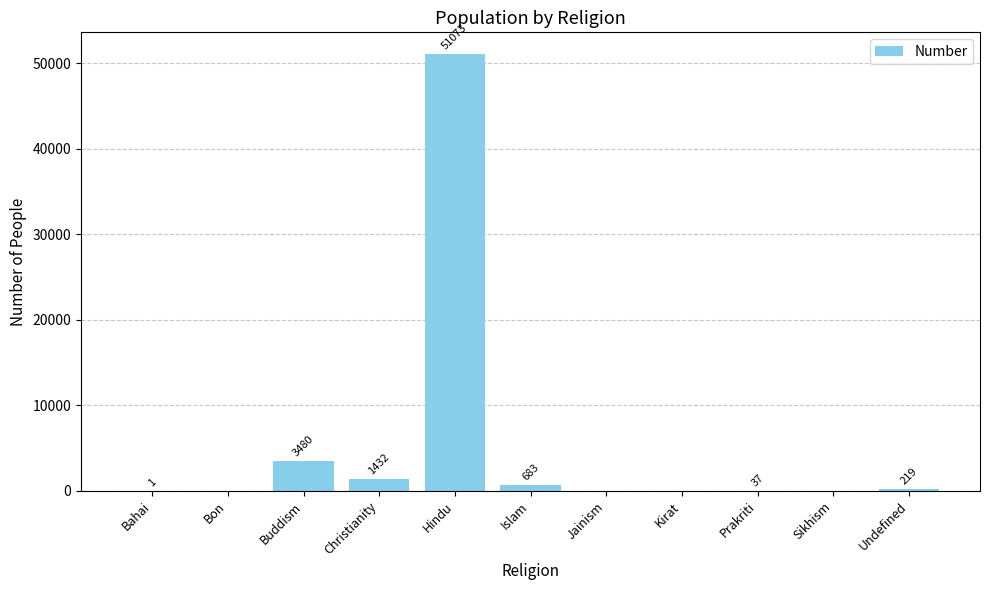

Reading left to right, transcribe all the data shown in this chart.

1	0	3480	1432	51073	683	0	0	37	0	219